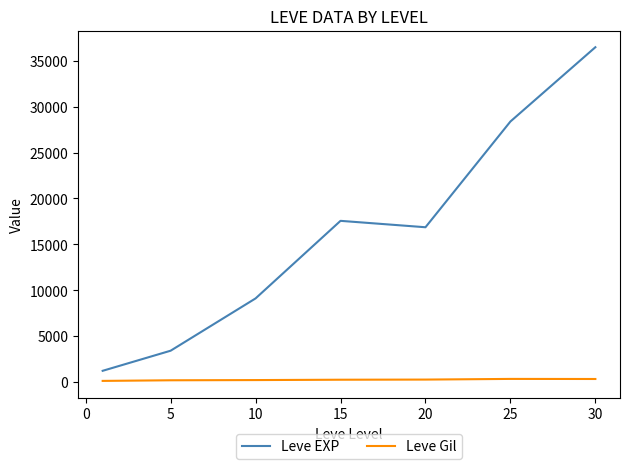

Count the number of data series in this chart.

2